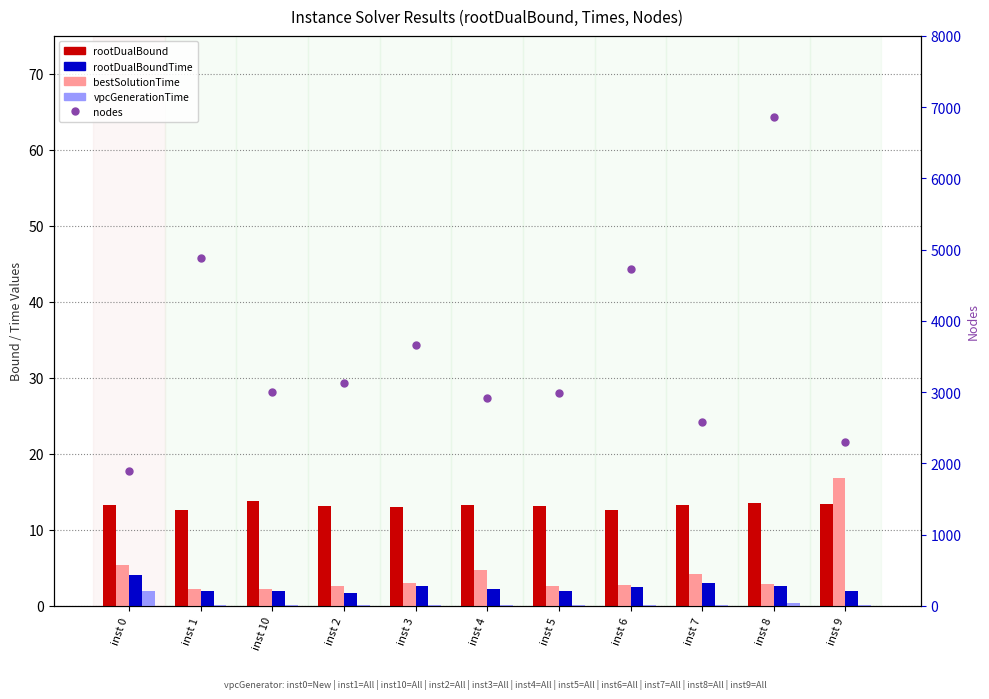

At which label does rootDualBound first exceed 13?

inst 0